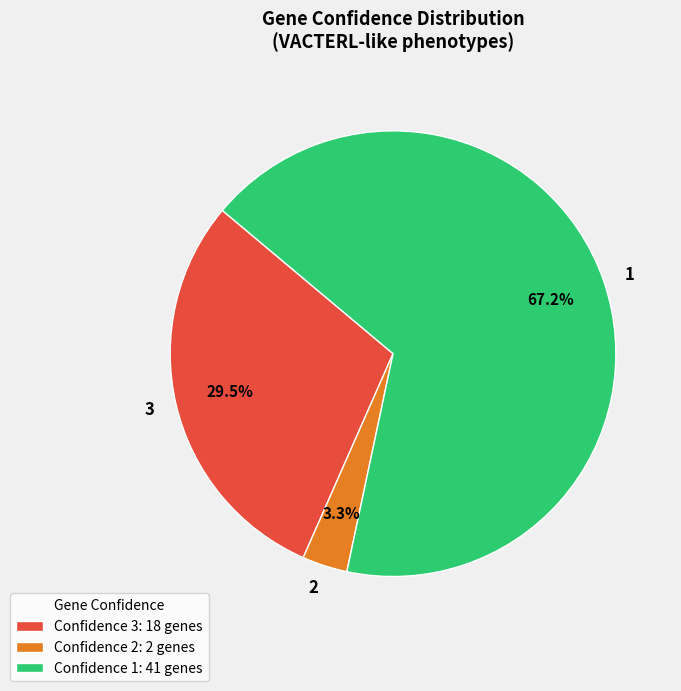

Between 2 and 3, which is larger?

3